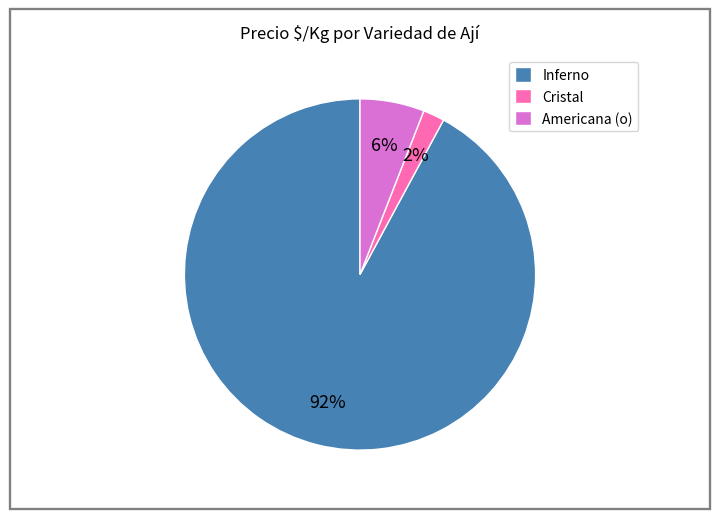

To the nearest percent, what is the average slice percentage?

33%